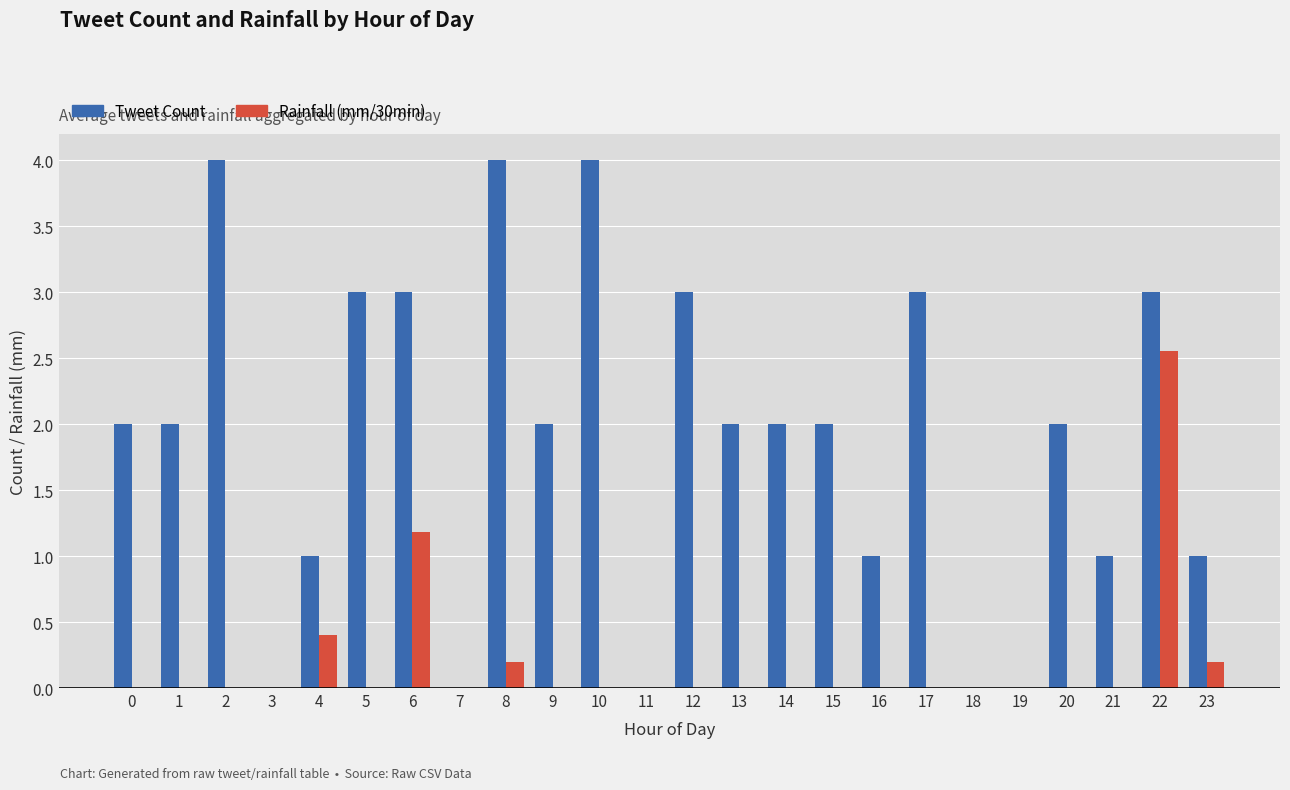

Is it true that Tweet Count equals 5.7 at 8?

False